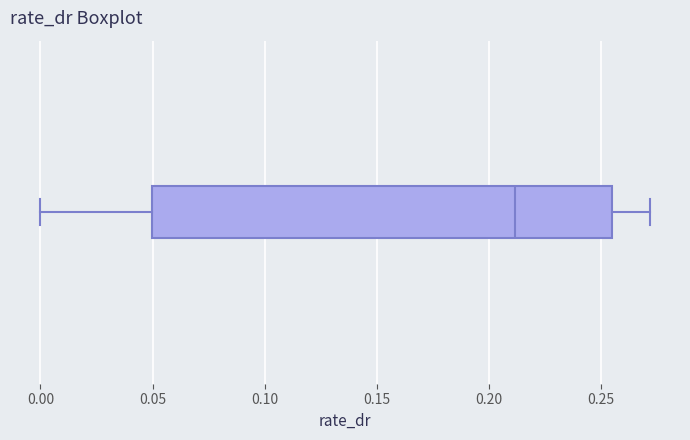

Read this box plot against the x-axis: the position of the median line, the range covered by the box, and the ends of both whiskers. The values are not printed on the chart, so give them approximately, as read against the axis.

median 0.210, box 0.050 to 0.255, whiskers 0.000 to 0.270